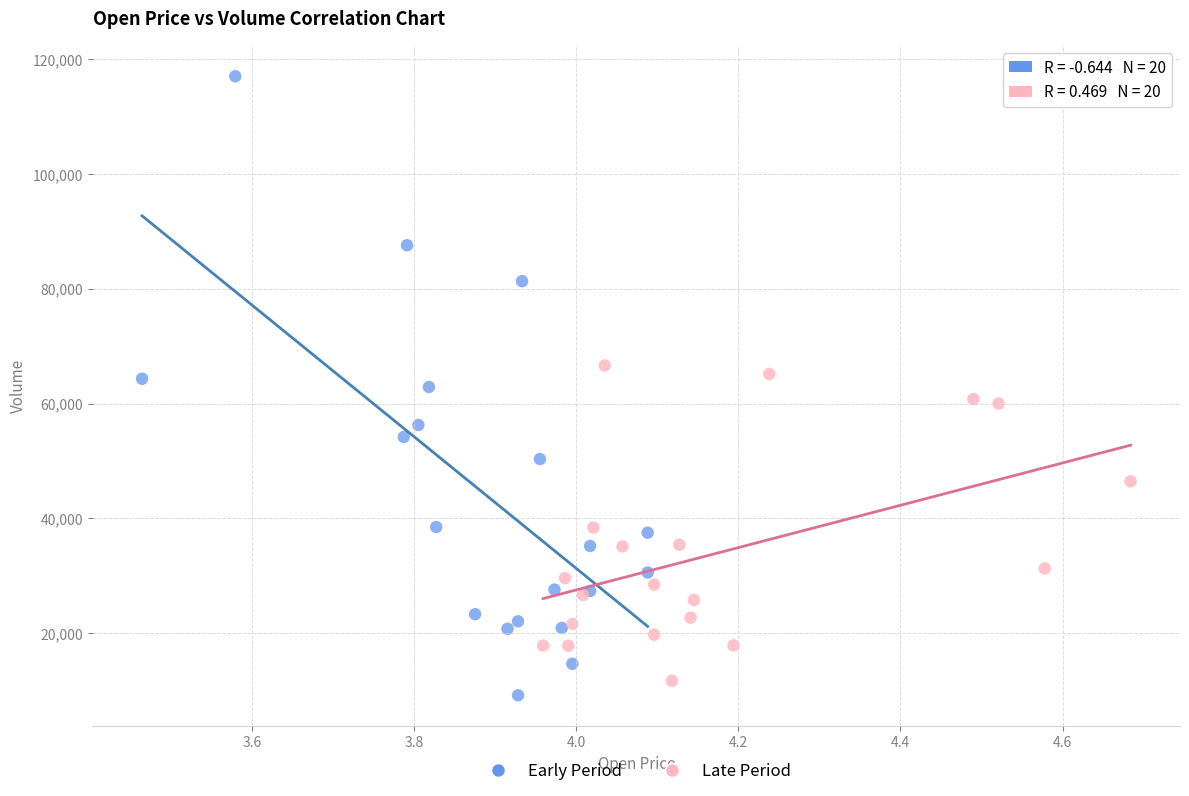

Which series contains the highest Y value?

Early Period